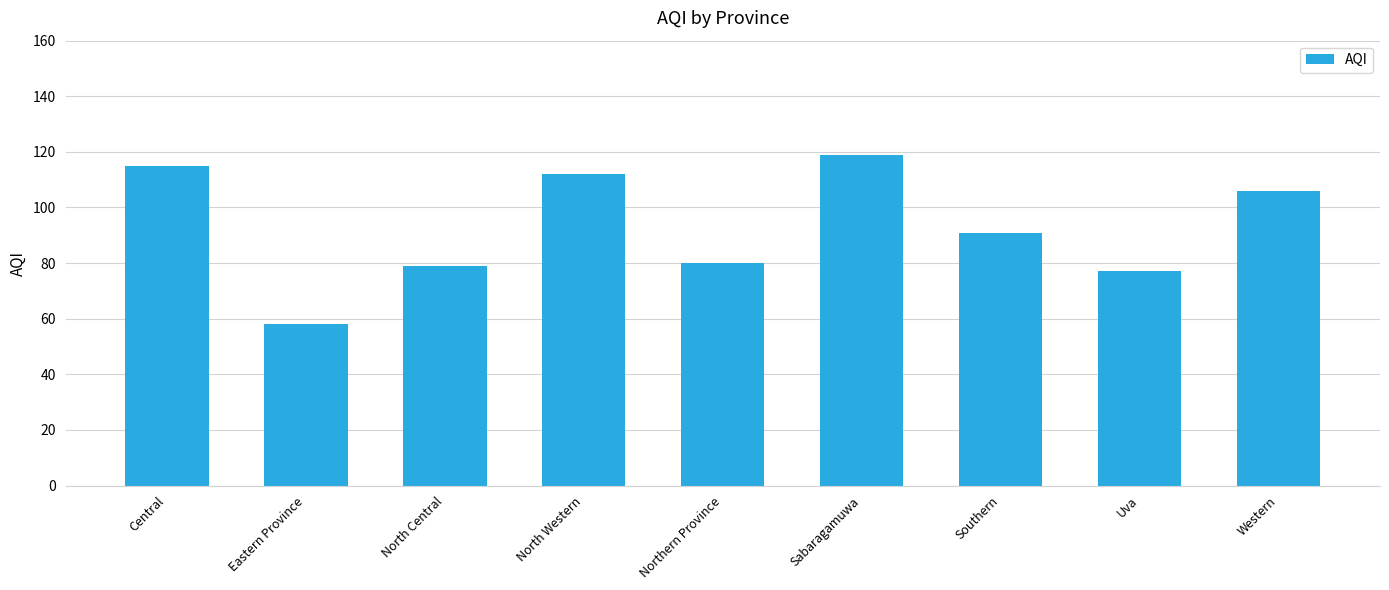

What is the ratio of the value at Western to the value at Central?

0.9